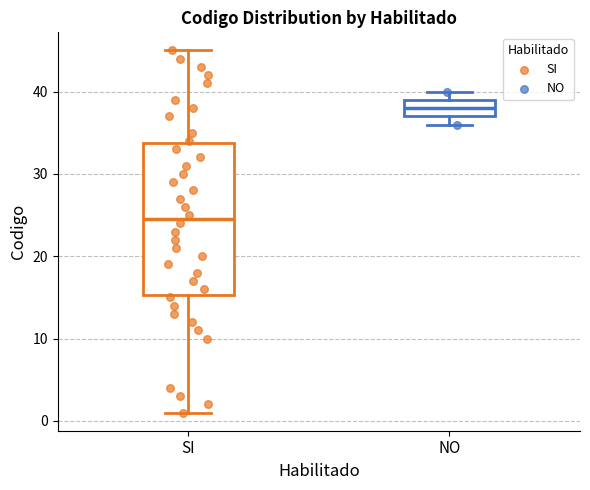

Reading left to right, transcribe this box plot: for each box, give where its median line is, the range the box spans, and where its two whiskers end, as read against the y-axis. The values are not printed on the chart, so give them approximately, as read against the axis.

SI: median 25, box 15 to 34, whiskers 1 to 45
NO: median 38, box 37 to 39, whiskers 36 to 40